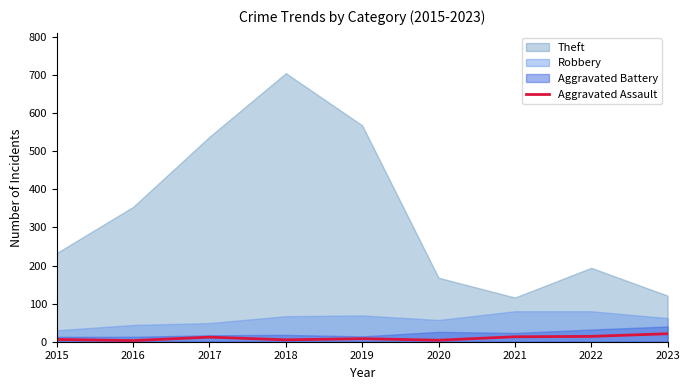

True or false: Aggravated Assault has a value of 14 at 2022.

True